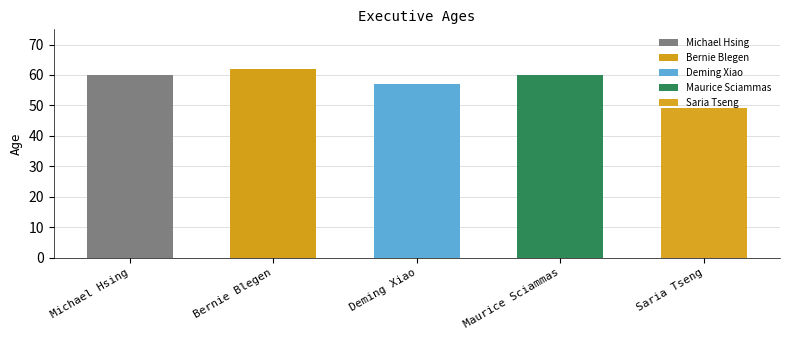

The chart shows a value of 60 at Maurice Sciammas. True or false?

True